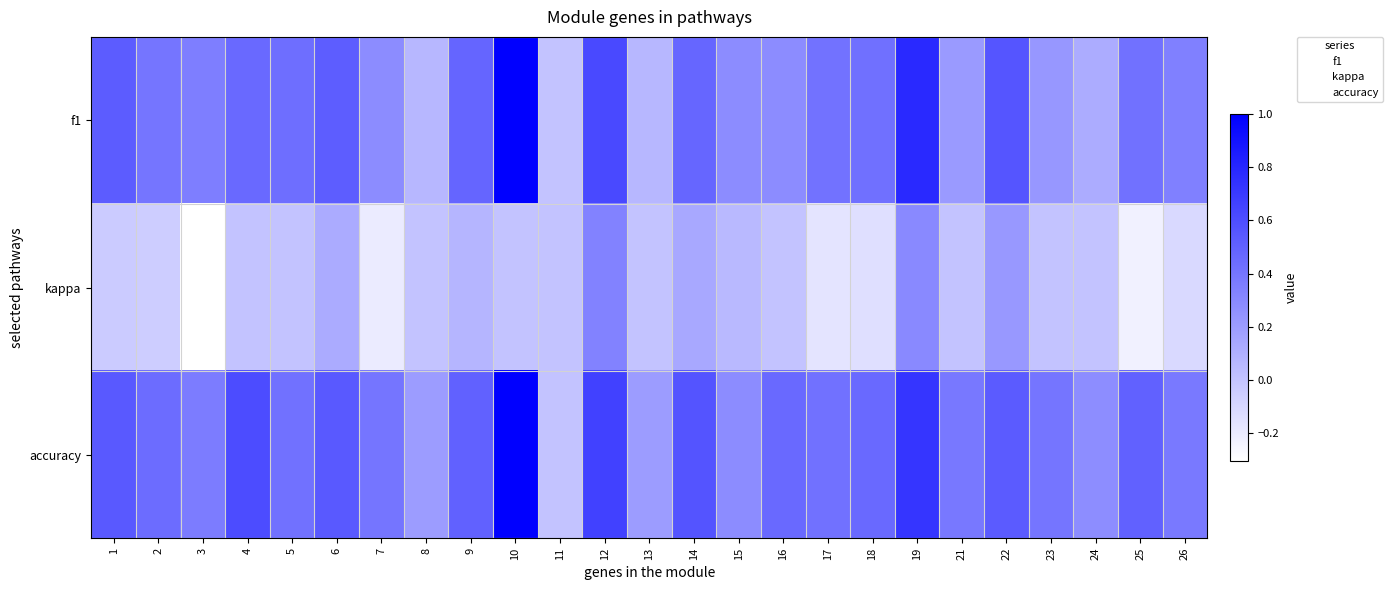

Which series changed the most between 14 and 16?

f1